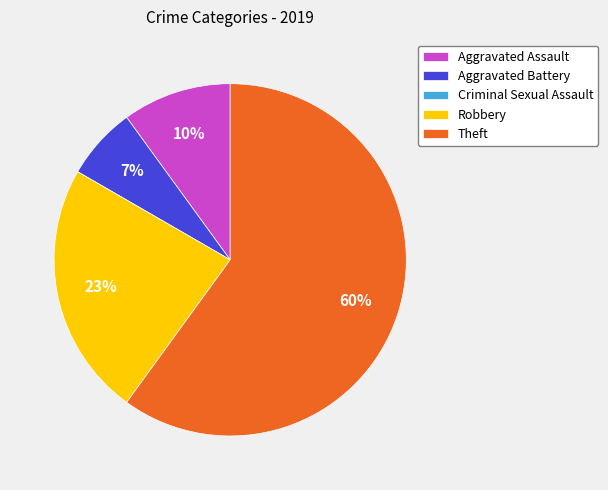

Which slice is the largest?

Theft